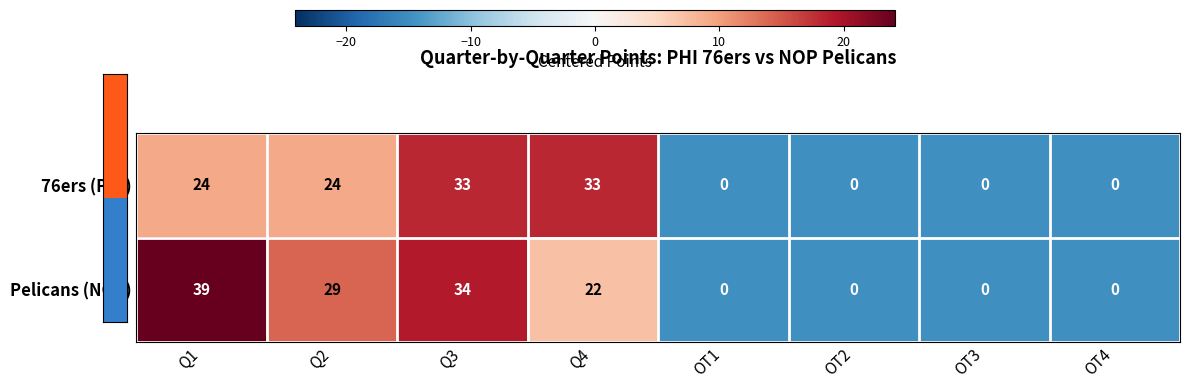

Which series has the largest total across all categories?

Pelicans (NOP)